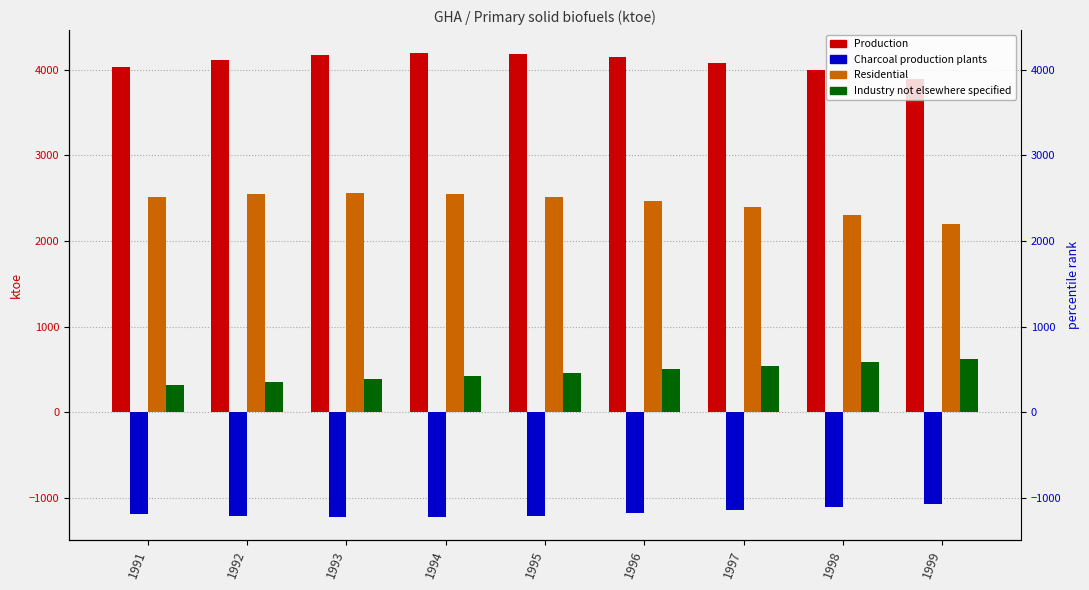

Which has a higher value, 1998 or 1996?

1996